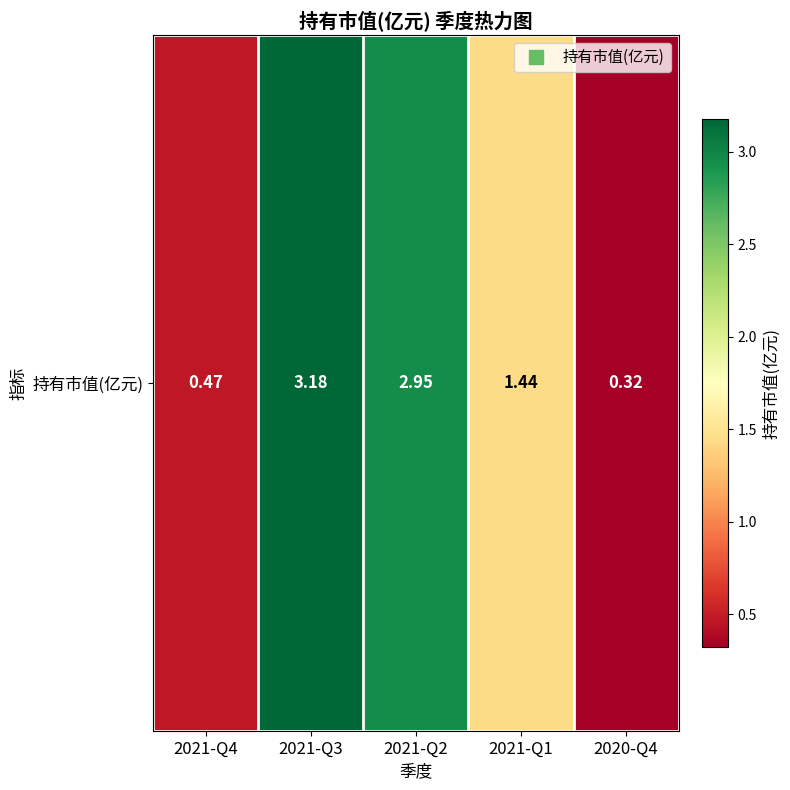

Count the values in the range 0 to 2.

3